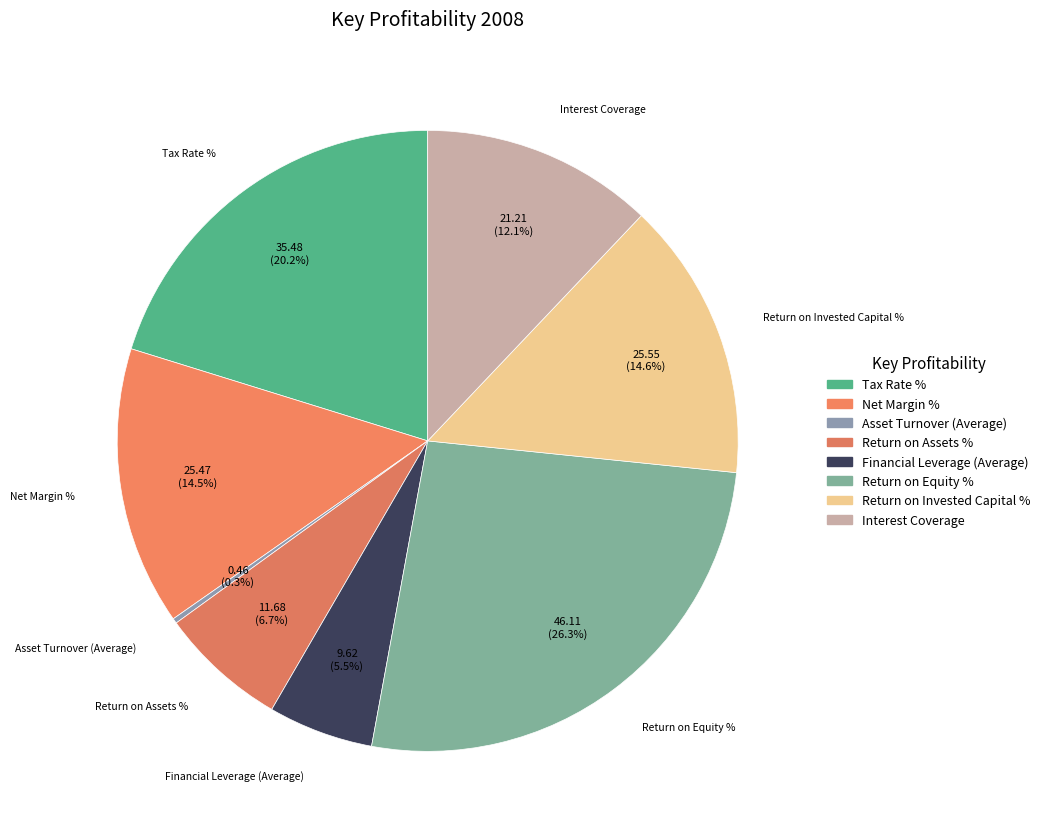

Which slice is the largest?

Return on Equity %